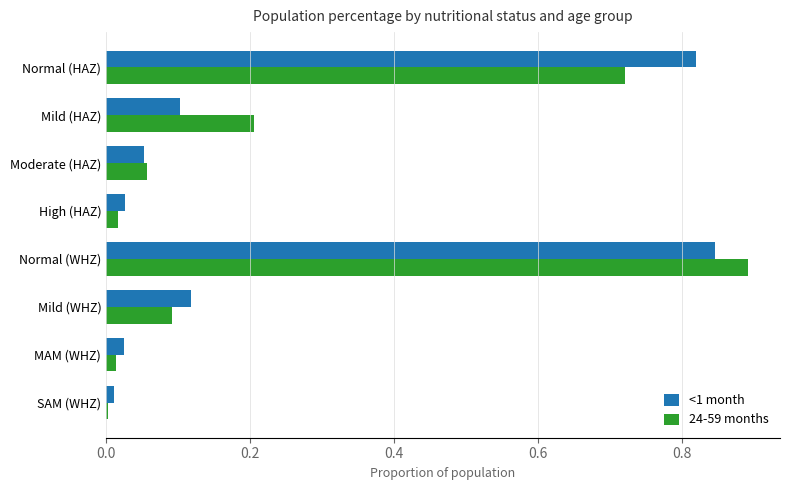

What is the sum of all <1 month values?

2.0